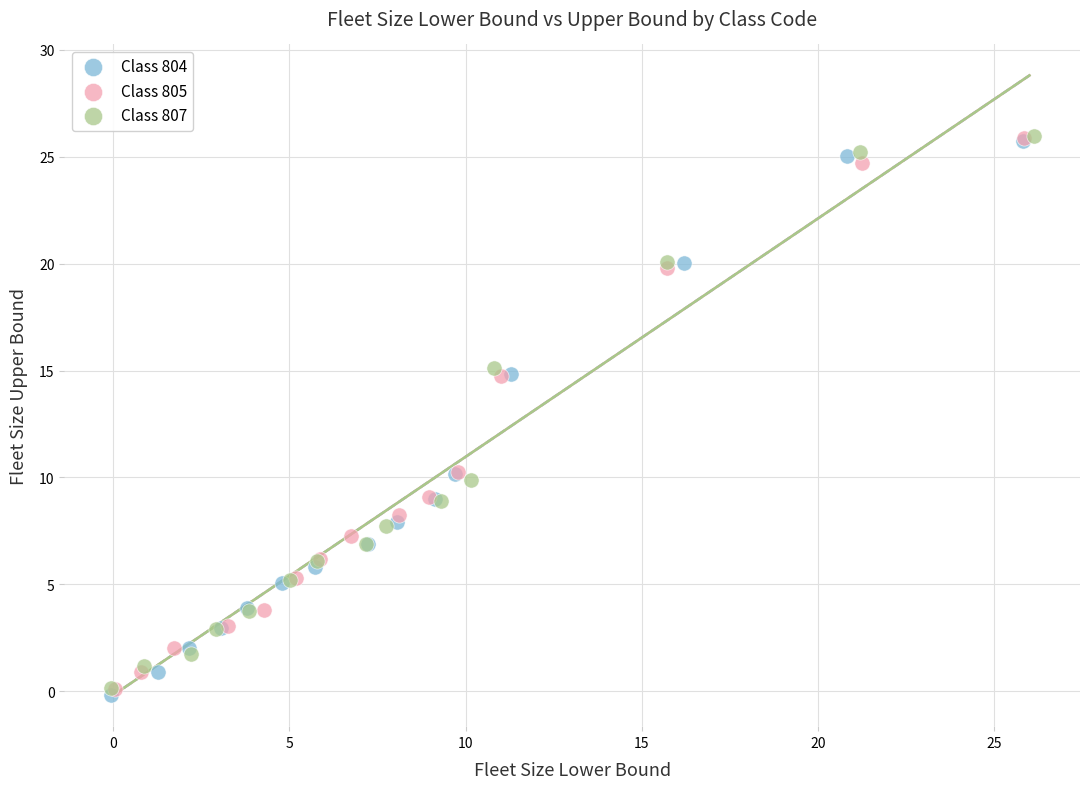

What are all the series names shown in the legend?

Class 804, Class 805, Class 807